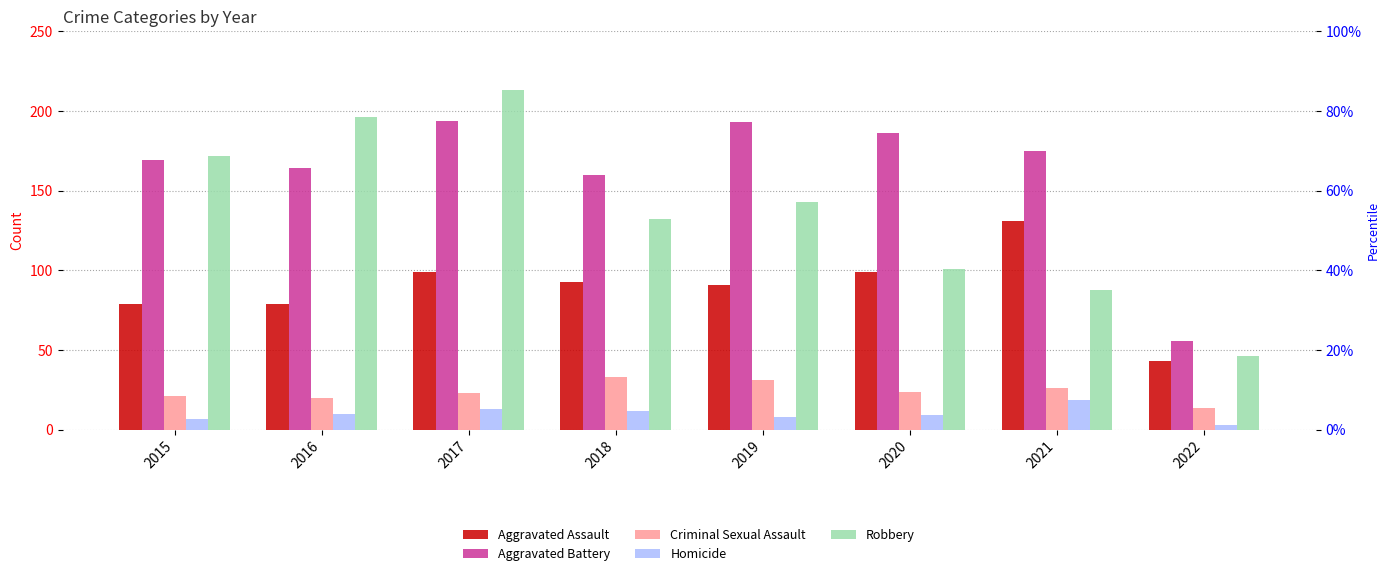

At which label does Homicide first exceed 10?

2017